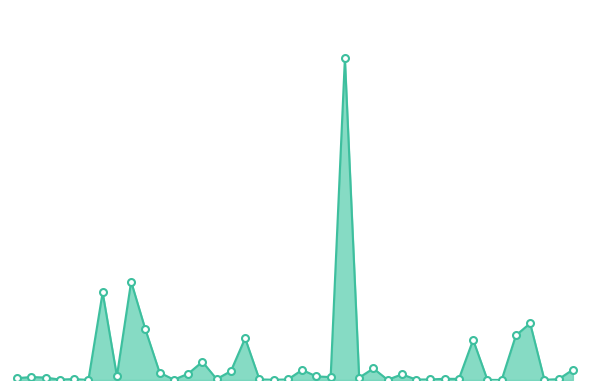

What is the difference between the second highest and minimum values?

10961930